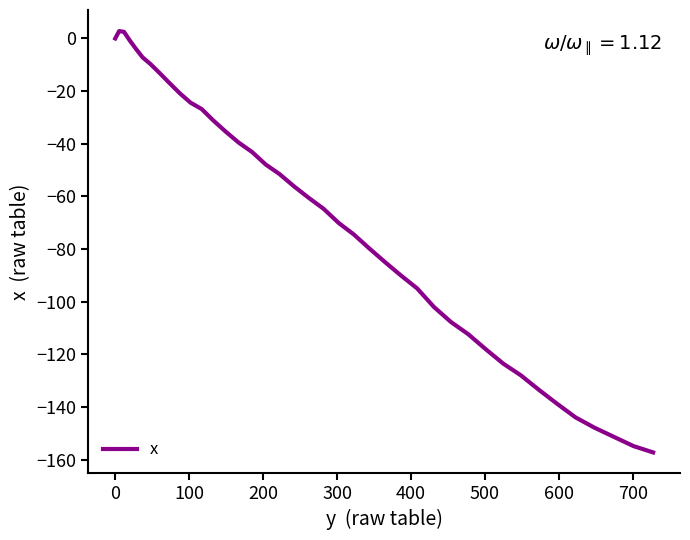

What is the smallest value displayed?

-157.2